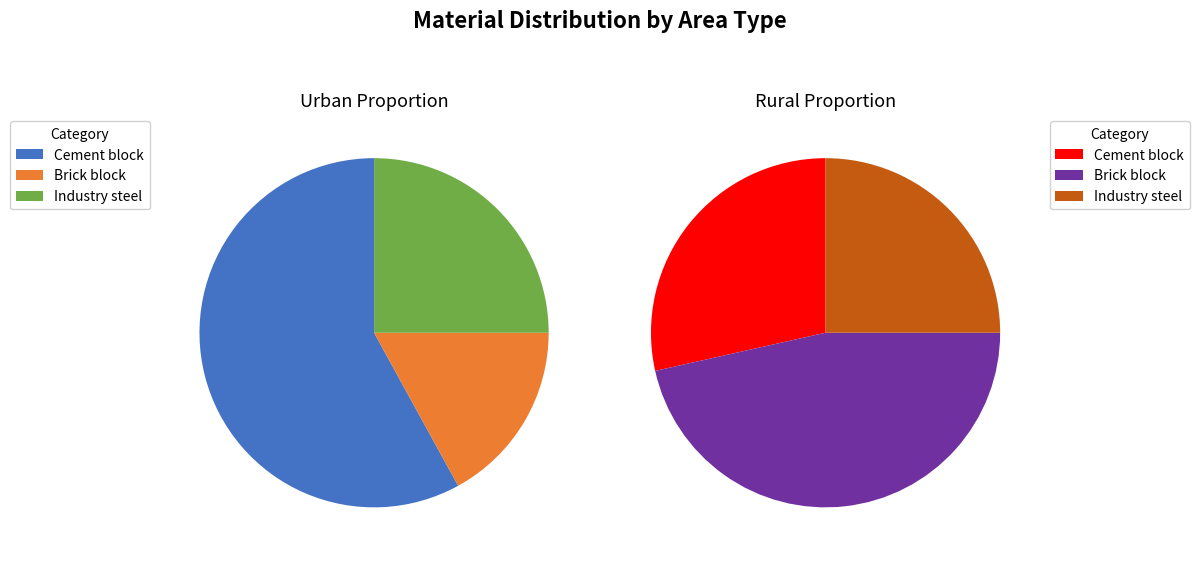

Combined, what portion of the pie is 1 and 0?

75.0%